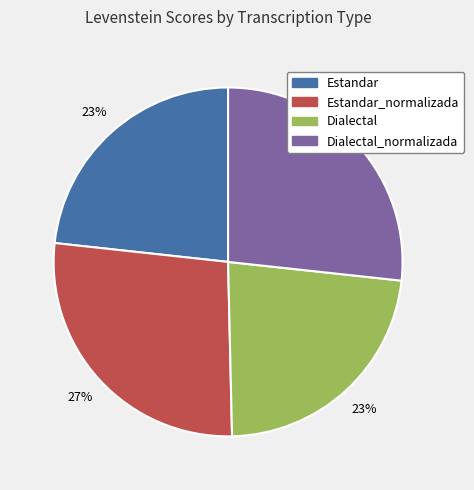

To the nearest percent, what is the difference between the largest and smallest slice percentages?

4%